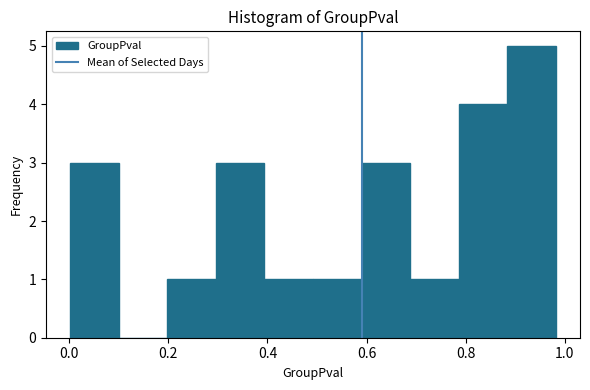

Reading left to right, list every bar in this chart as the range it spans on the x-axis followed by its height. Neither the bar edges nor the heights are printed on the chart, so give them approximately, as read against the axes.

0.002 to 0.100: 3
0.100 to 0.198: 0
0.198 to 0.296: 1
0.296 to 0.394: 3
0.394 to 0.492: 1
0.492 to 0.590: 1
0.590 to 0.688: 3
0.688 to 0.786: 1
0.786 to 0.884: 4
0.884 to 0.982: 5